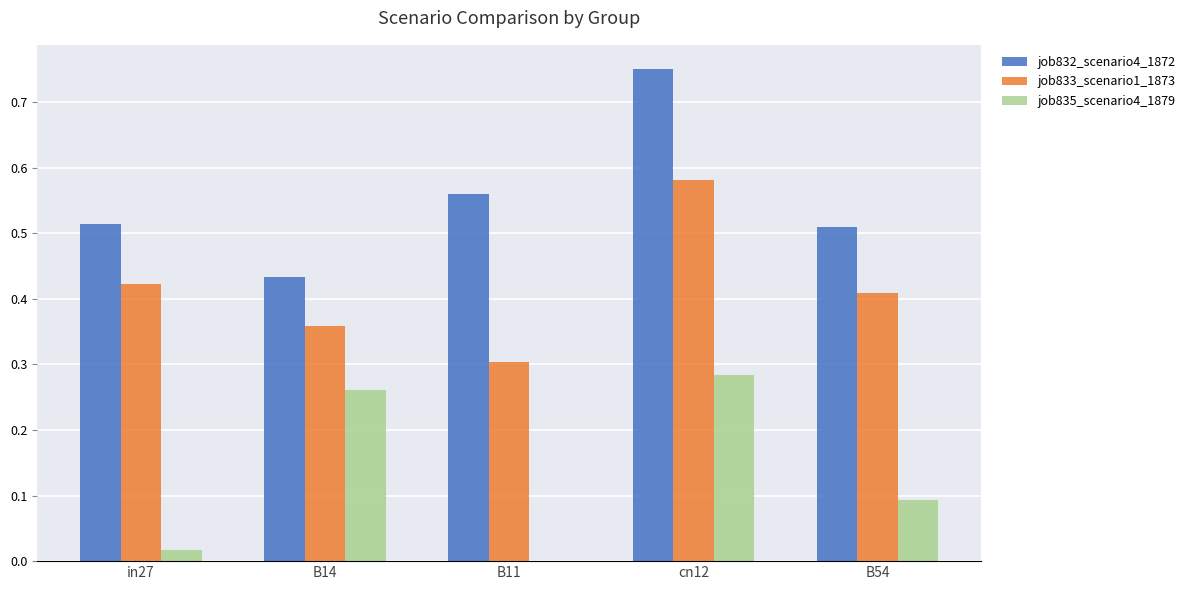

What is the total value across all series at in27?

1.0